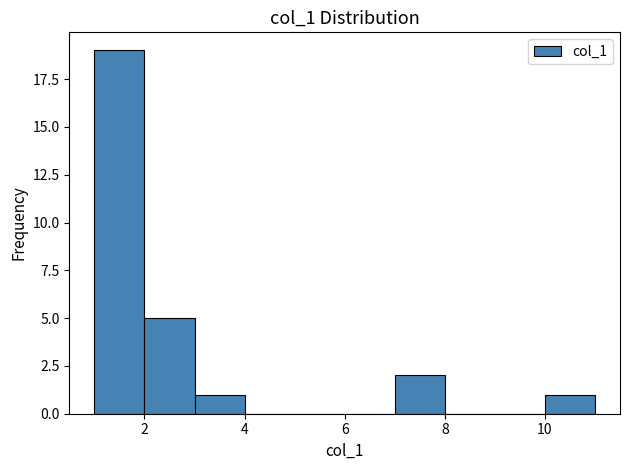

How tall is the bar that spans 3 to 4 on the x-axis? The values are not printed on the chart, so give them approximately, as read against the axis.

1